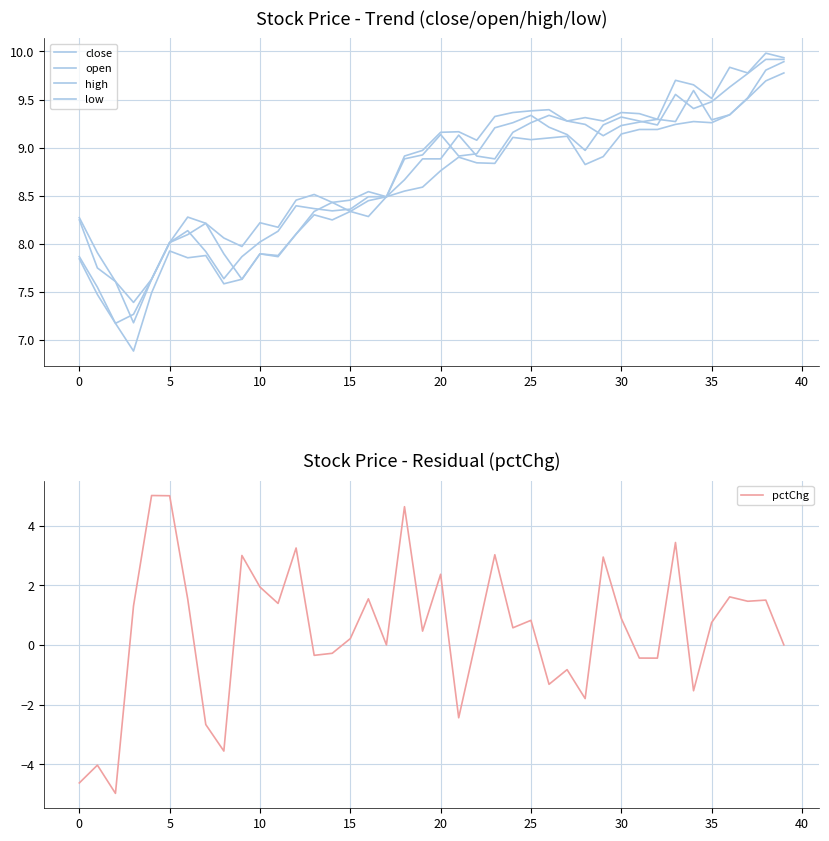

Reading right to left, list all the values displayed in this chart.

close: 9.9	9.9	9.8	9.6	9.5	9.4	9.6	9.2	9.3	9.3	9.2	9.0	9.1	9.2	9.3	9.3	9.2	8.9	8.9	9.1	8.9	8.9	8.5	8.5	8.4	8.3	8.4	8.4	8.1	8.0	7.9	7.6	7.9	8.1	8.0	7.6	7.3	7.2	7.6	7.9
open: 9.9	9.8	9.5	9.3	9.3	9.6	9.3	9.3	9.3	9.2	9.1	9.2	9.3	9.3	9.3	9.2	8.9	8.9	9.1	8.9	8.9	8.7	8.5	8.4	8.3	8.4	8.3	8.1	7.9	7.9	7.6	7.9	8.2	8.1	8.0	7.6	7.2	7.6	7.8	8.2
high: 9.9	10.0	9.8	9.8	9.5	9.7	9.7	9.3	9.4	9.4	9.3	9.3	9.3	9.4	9.4	9.4	9.3	9.1	9.2	9.2	9.0	8.9	8.5	8.5	8.5	8.4	8.5	8.5	8.2	8.2	8.0	8.1	8.2	8.3	8.0	7.6	7.4	7.6	7.9	8.3
low: 9.8	9.7	9.5	9.3	9.3	9.3	9.2	9.2	9.2	9.1	8.9	8.8	9.1	9.1	9.1	9.1	8.8	8.8	8.9	8.8	8.6	8.5	8.5	8.3	8.3	8.2	8.3	8.1	7.9	7.9	7.6	7.6	7.9	7.9	7.9	7.5	6.9	7.2	7.5	7.8
pctChg: 0.0	1.5	1.5	1.6	0.7	-1.5	3.4	-0.4	-0.4	0.9	2.9	-1.8	-0.8	-1.3	0.8	0.6	3.0	0.3	-2.4	2.4	0.5	4.6	0.0	1.5	0.2	-0.3	-0.3	3.2	1.4	1.9	3.0	-3.6	-2.7	1.5	5.0	5.0	1.3	-5.0	-4.0	-4.6